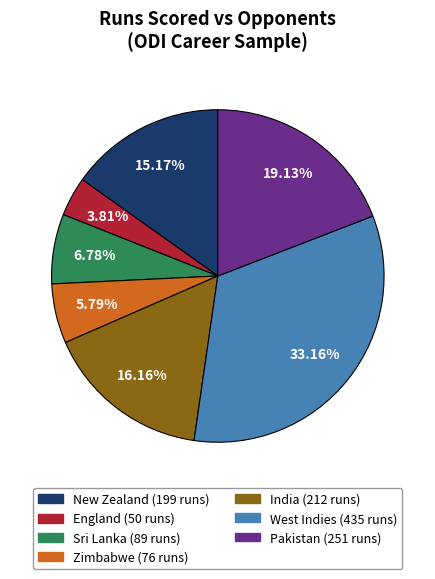

Is there any slice that represents more than half of the pie?

No